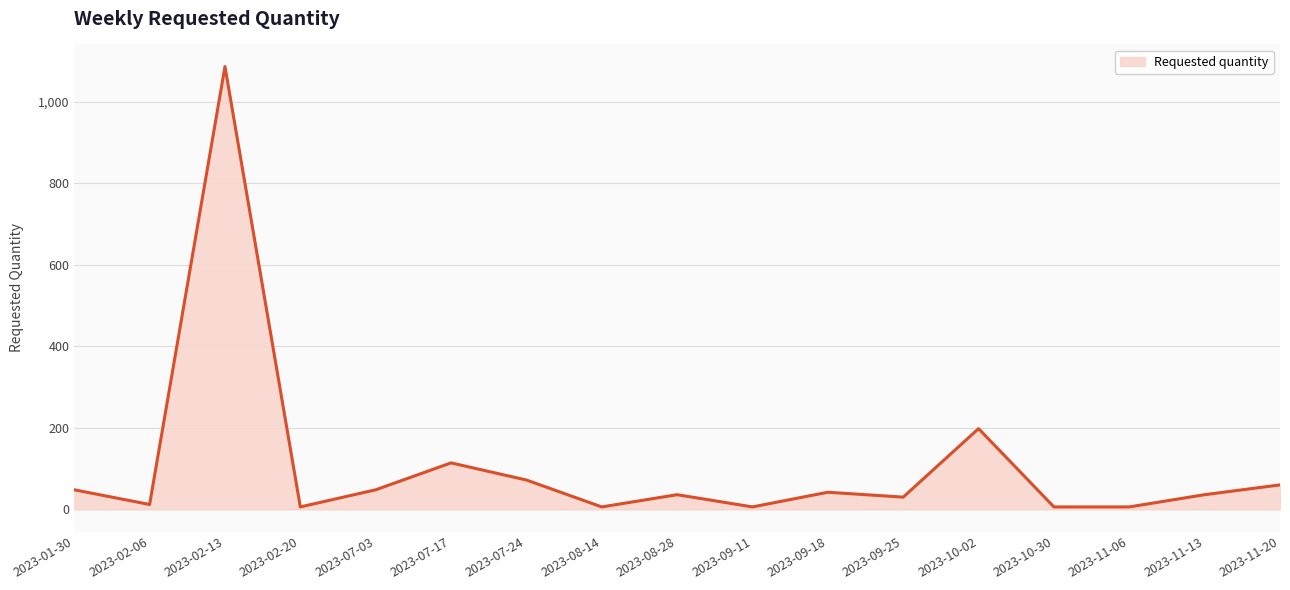

The chart shows a value of 1086 at 2023-02-13. True or false?

True